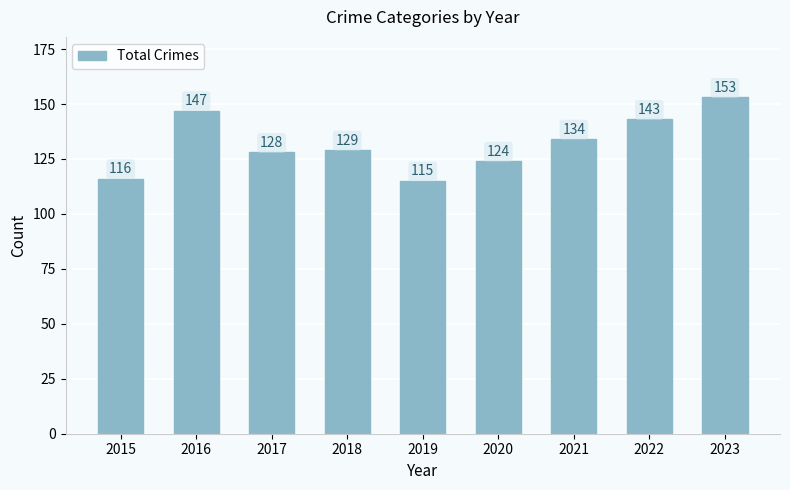

What value does the data have at 2021, to the nearest 5?

135